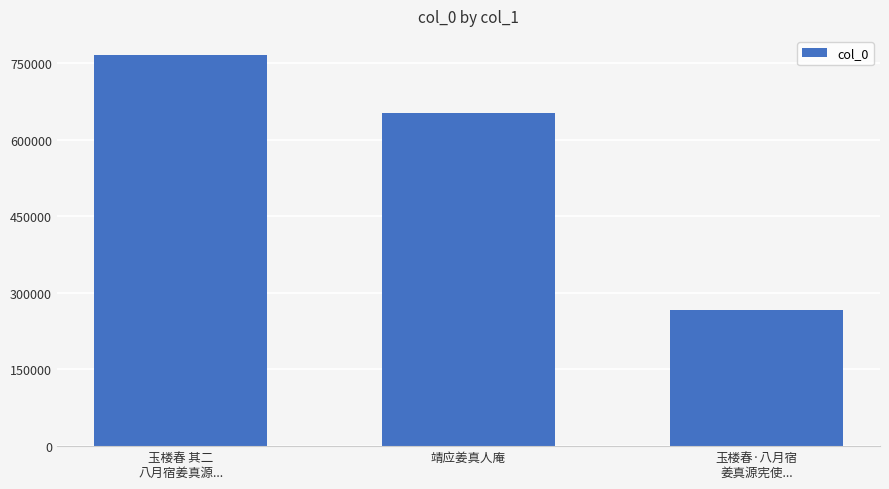

The value at 玉楼春 其二
八月宿姜真源... is 524610. True or false?

False